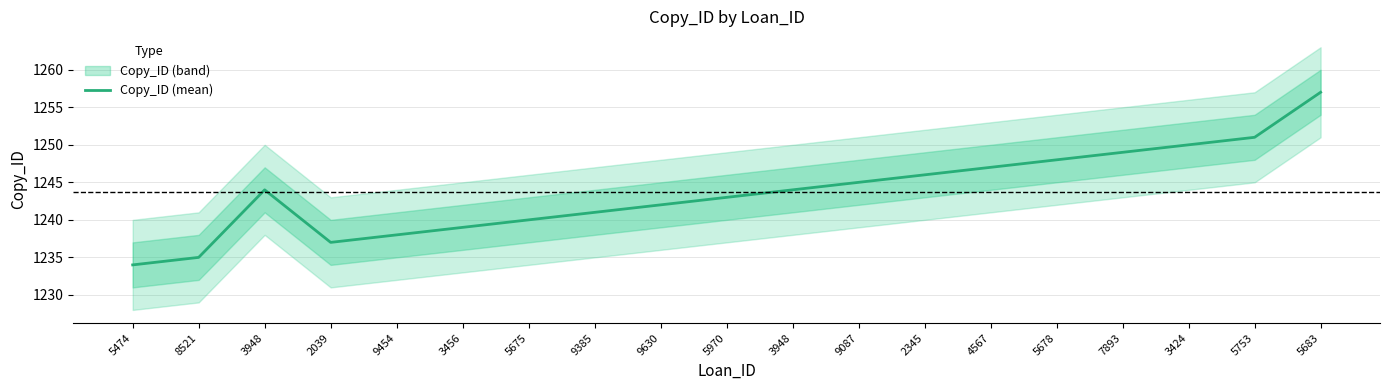

Does the chart display data point markers on the line(s)?

No